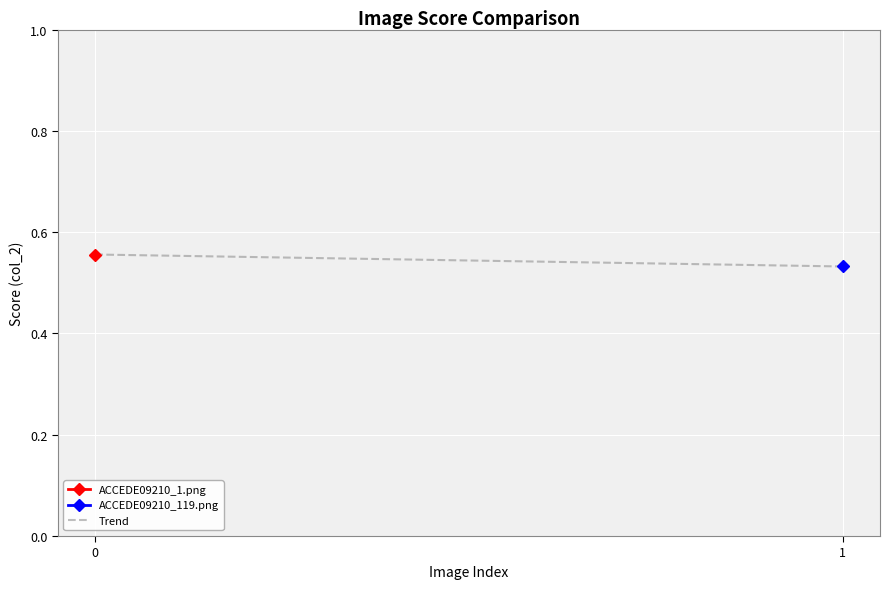

List the labels in order of value, smallest first.

1, 0